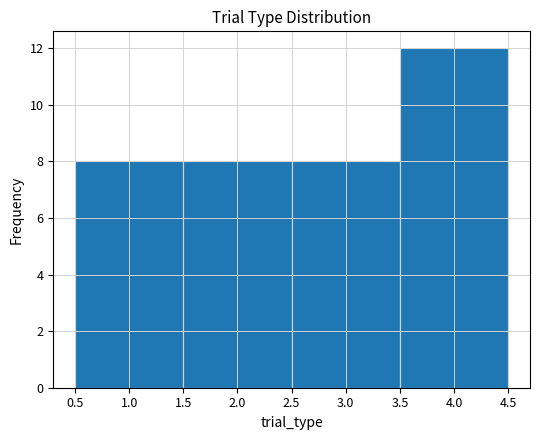

Reading left to right, list every bar in this chart as the range it spans on the x-axis followed by its height. The values are not printed on the chart, so give them approximately, as read against the axis.

0.5 to 1.5: 8
1.5 to 2.5: 8
2.5 to 3.5: 8
3.5 to 4.5: 12